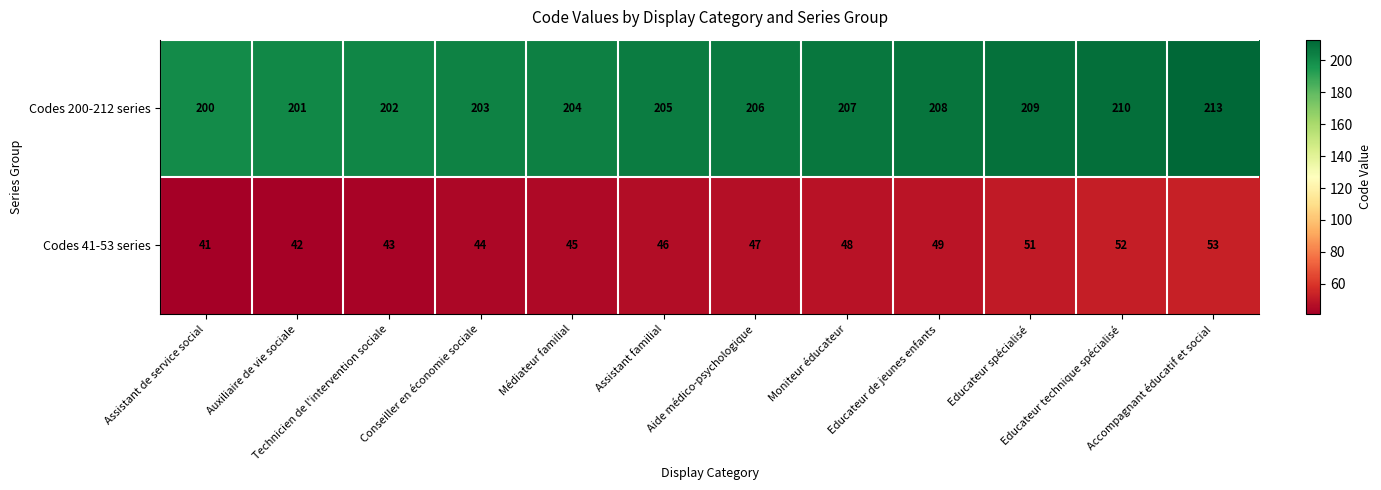

Rank the series by their maximum value, from lowest to highest.

Codes 41-53 series, Codes 200-212 series